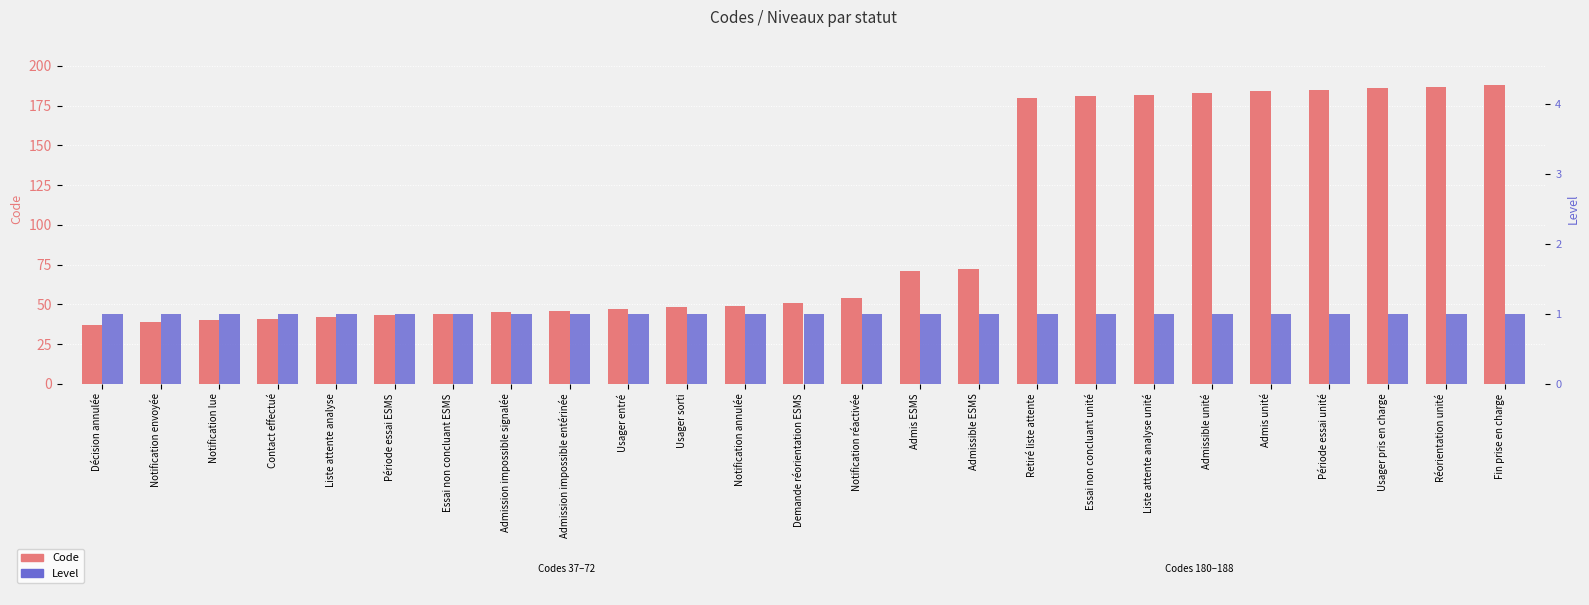

What position from the right is Admis ESMS?

11